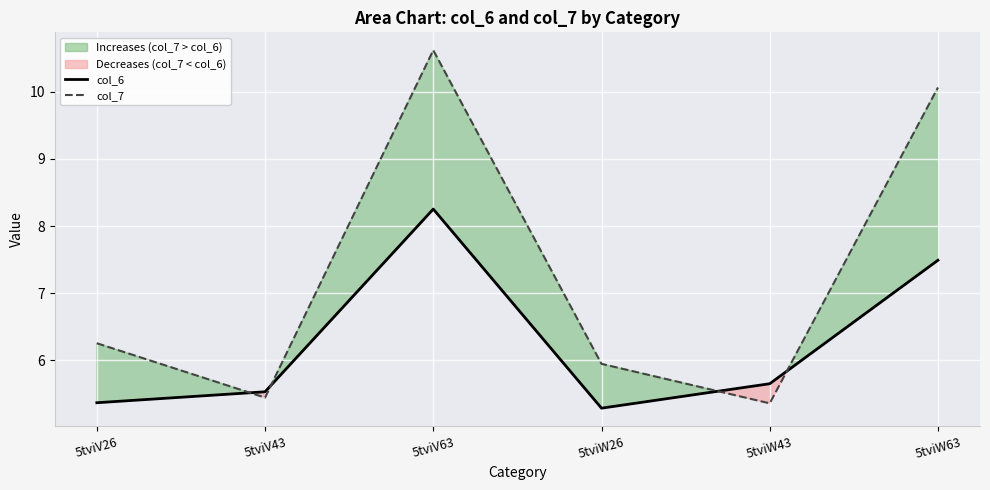

At 5tviV43, list the series in order from smallest to largest.

col_7, col_6